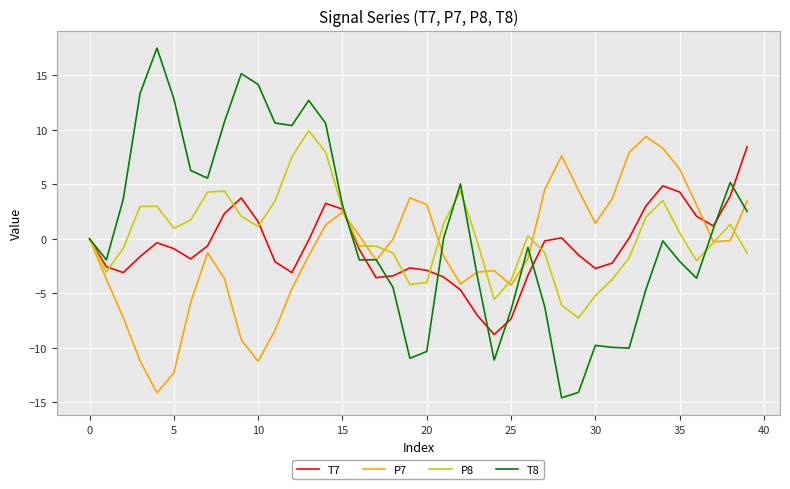

How many interior local valleys does the T7 series have?

7